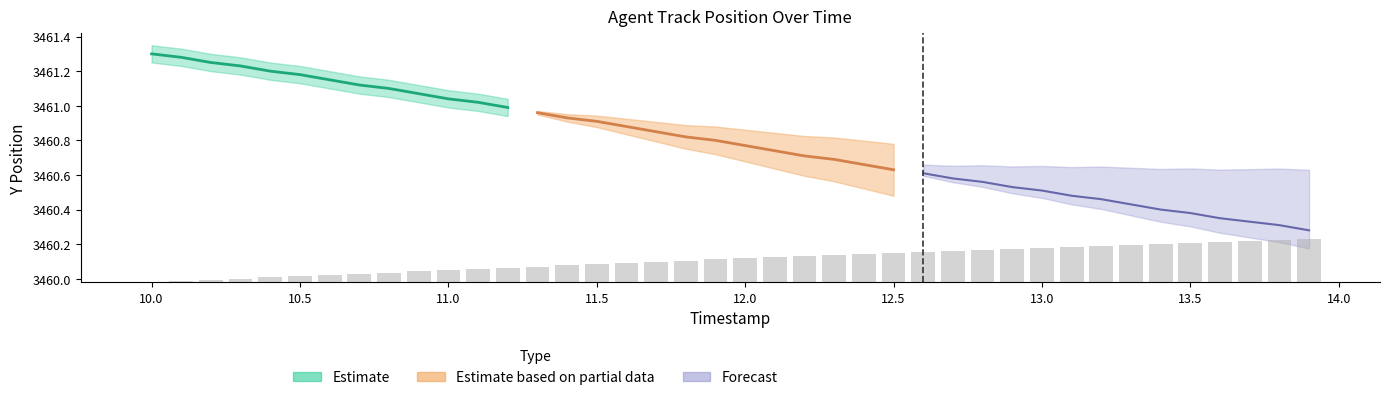

Are the bars grouped side by side (vs. stacked)?

No